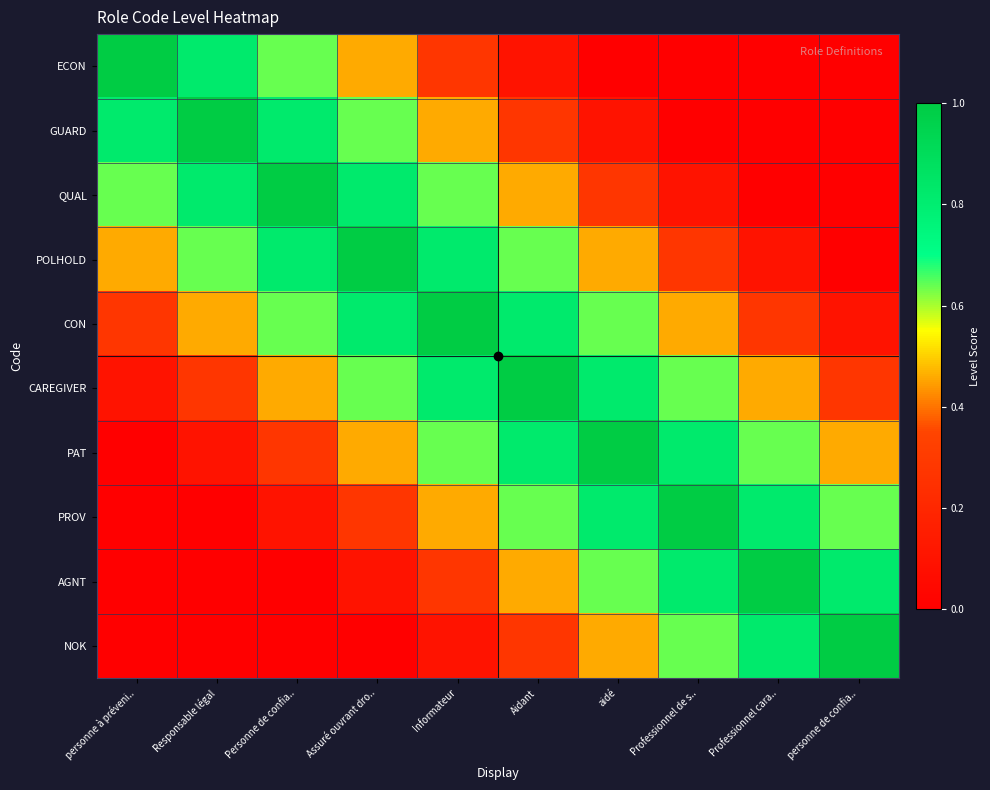

Rank the series at Assuré ouvrant dro.. from highest to lowest value.

POLHOLD, QUAL, CON, GUARD, CAREGIVER, ECON, PAT, PROV, AGNT, NOK